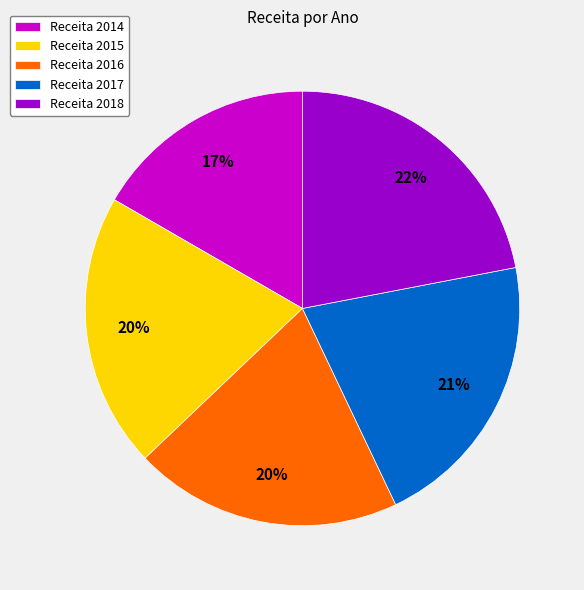

To the nearest percent, what is the difference between the Receita 2016 and Receita 2014 slice percentages?

3%